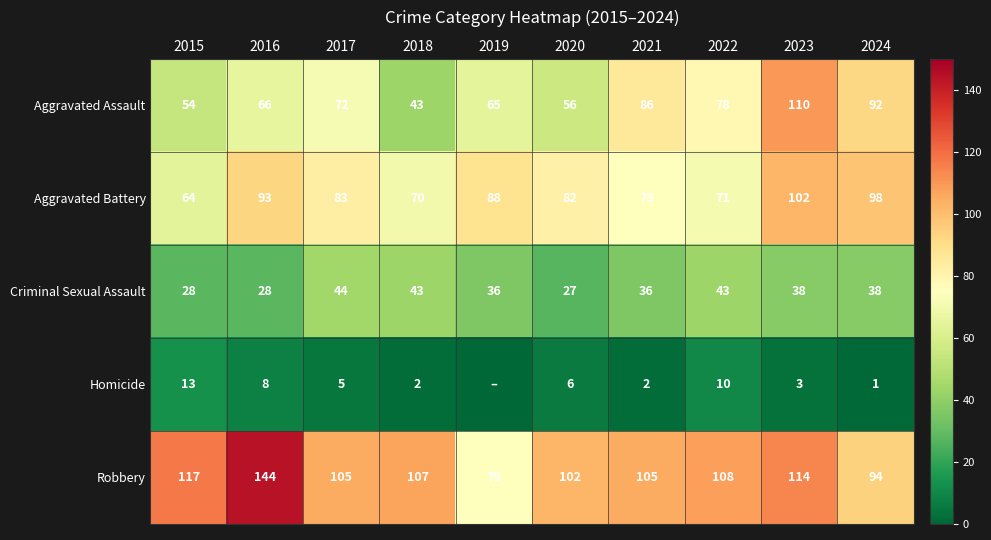

What is the greatest value displayed?

144